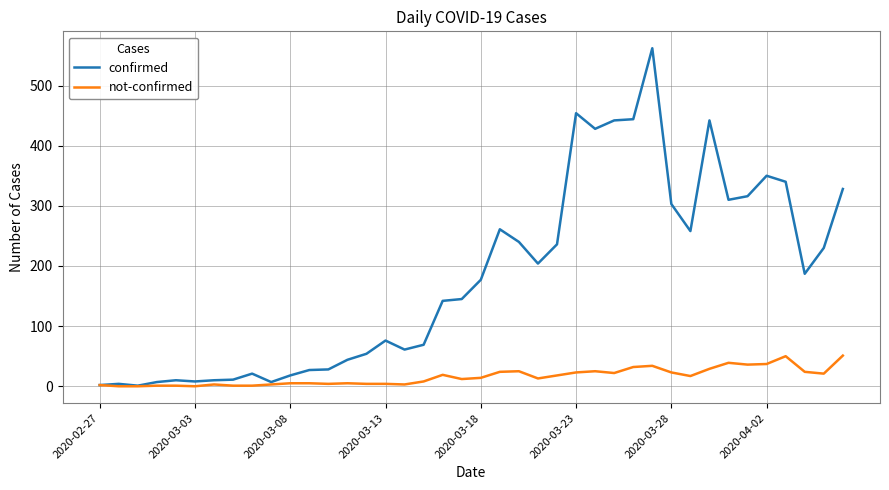

List the series in order of their peak value, lowest first.

not-confirmed, confirmed